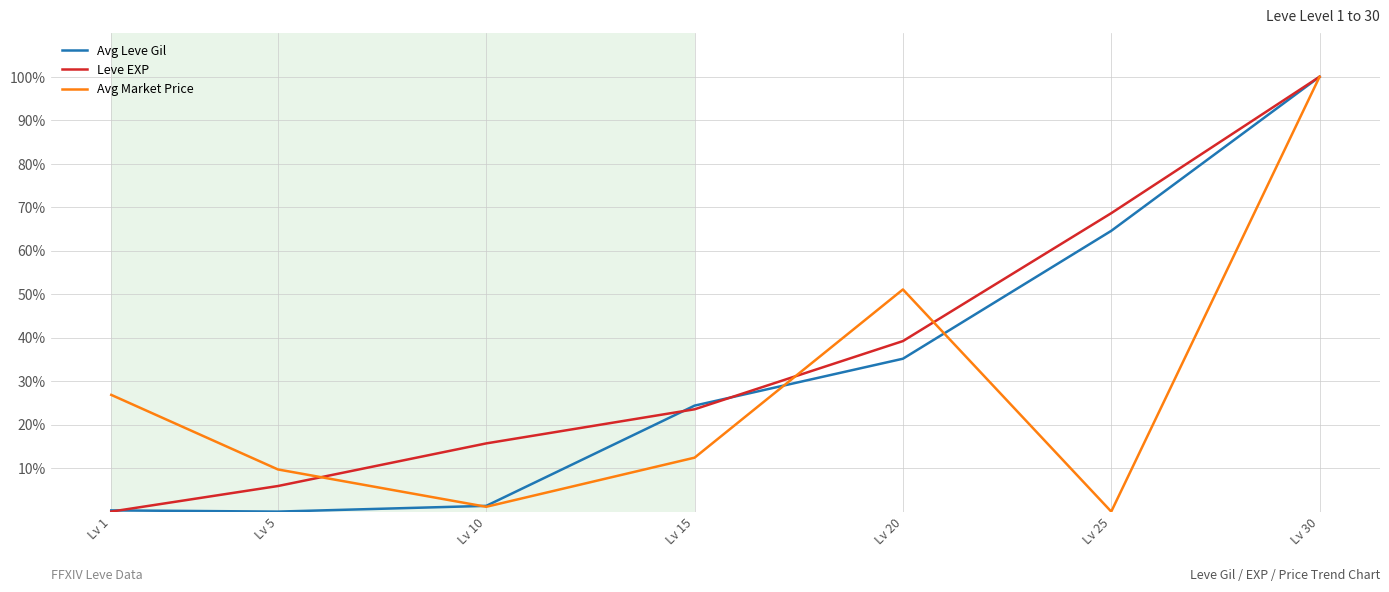

What are all the series names shown in the legend?

Avg Leve Gil, Leve EXP, Avg Market Price